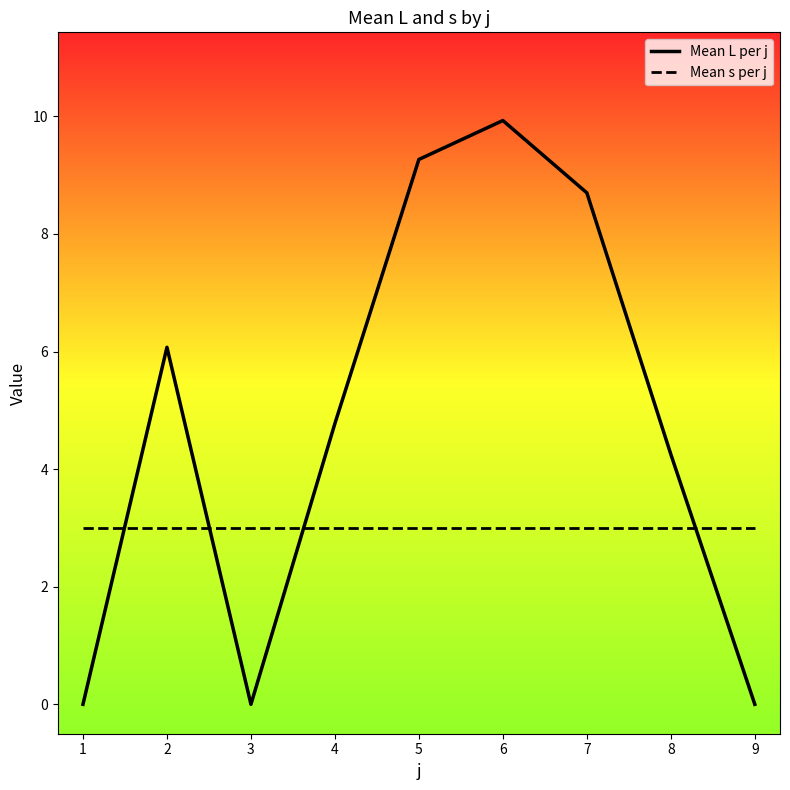

Rank the series by their maximum value, from highest to lowest.

Mean L per j, Mean s per j